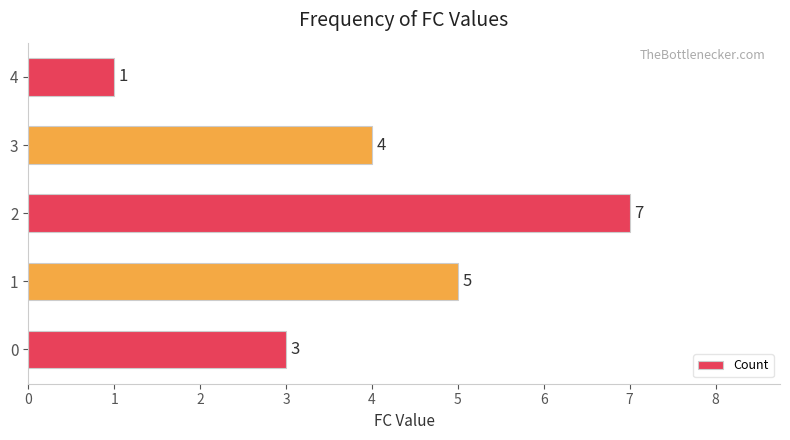

How many data points does each series have?

5